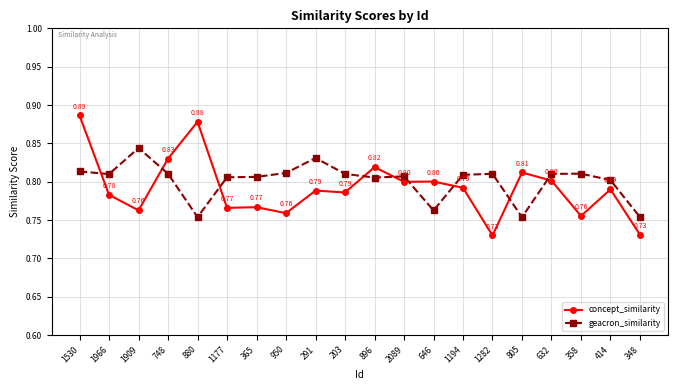

At which category is the sum across all series the highest?

1530